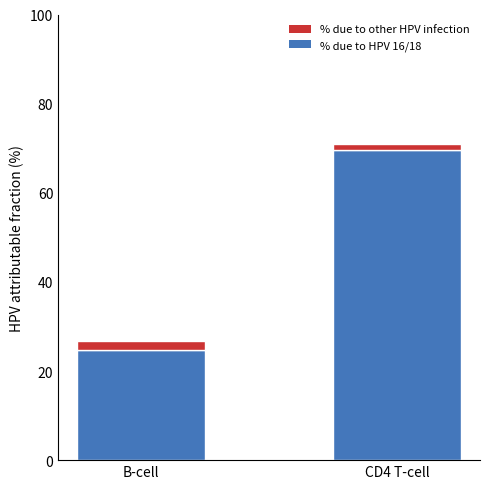

At which category is the sum across all series the highest?

CD4 T-cell